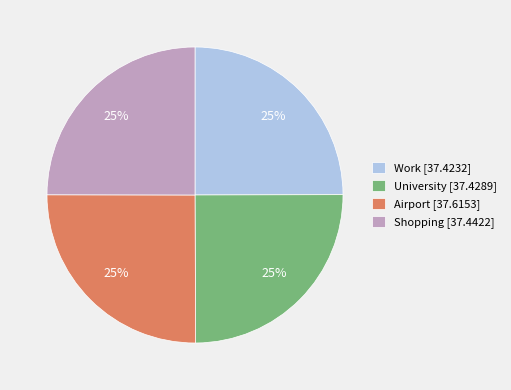

The Airport slice represents 25% of the pie. True or false?

True